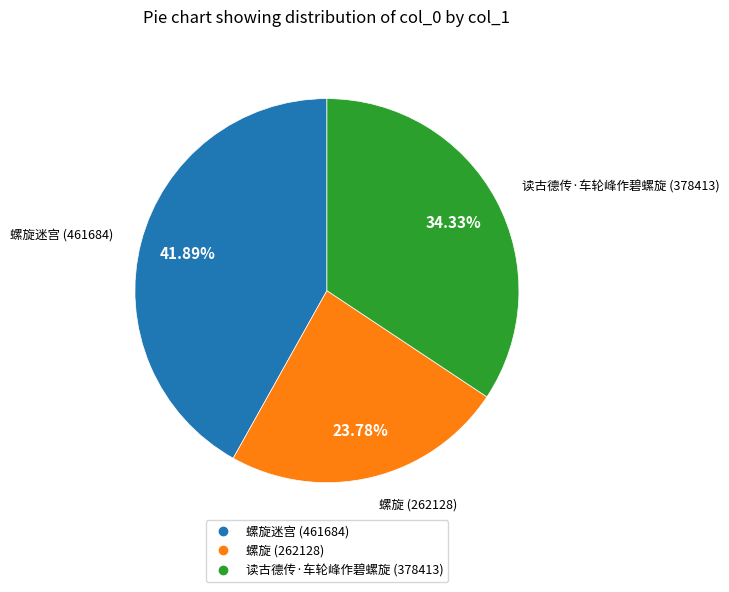

Does any single category account for the majority?

No